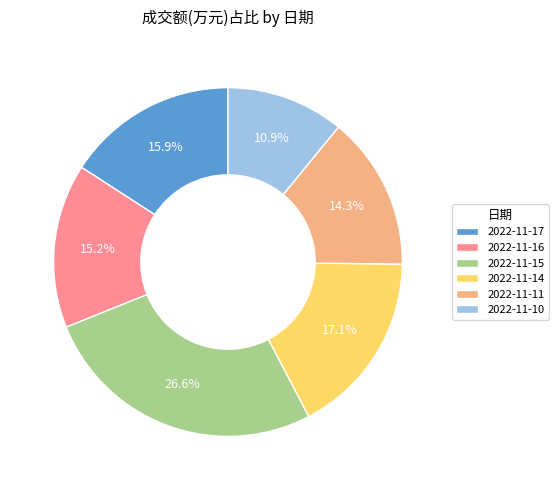

Is 2022-11-17 the majority of the pie?

No